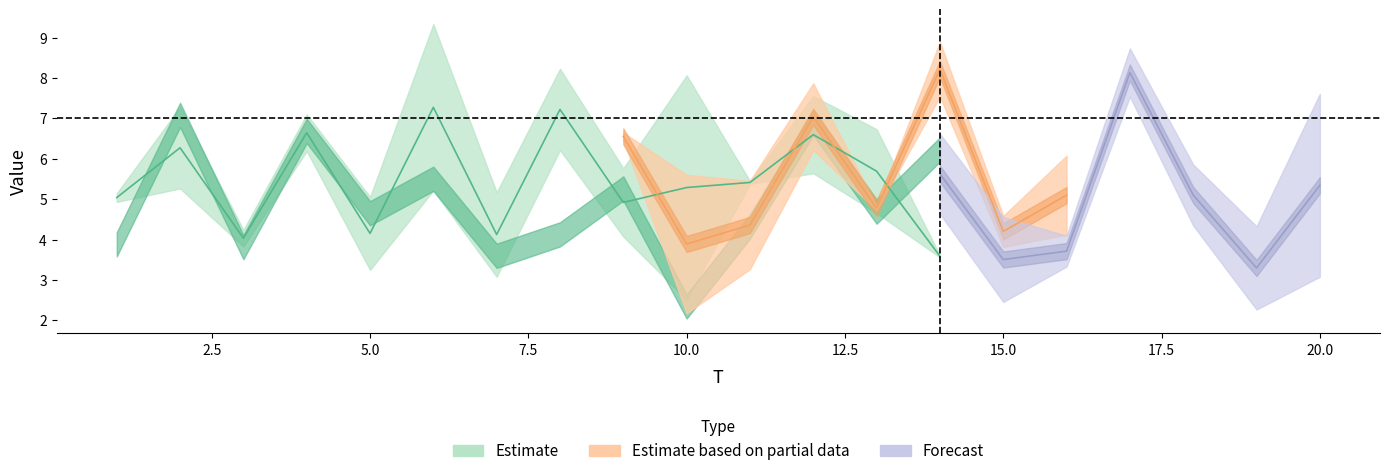

Does the chart display data point markers on the line(s)?

No